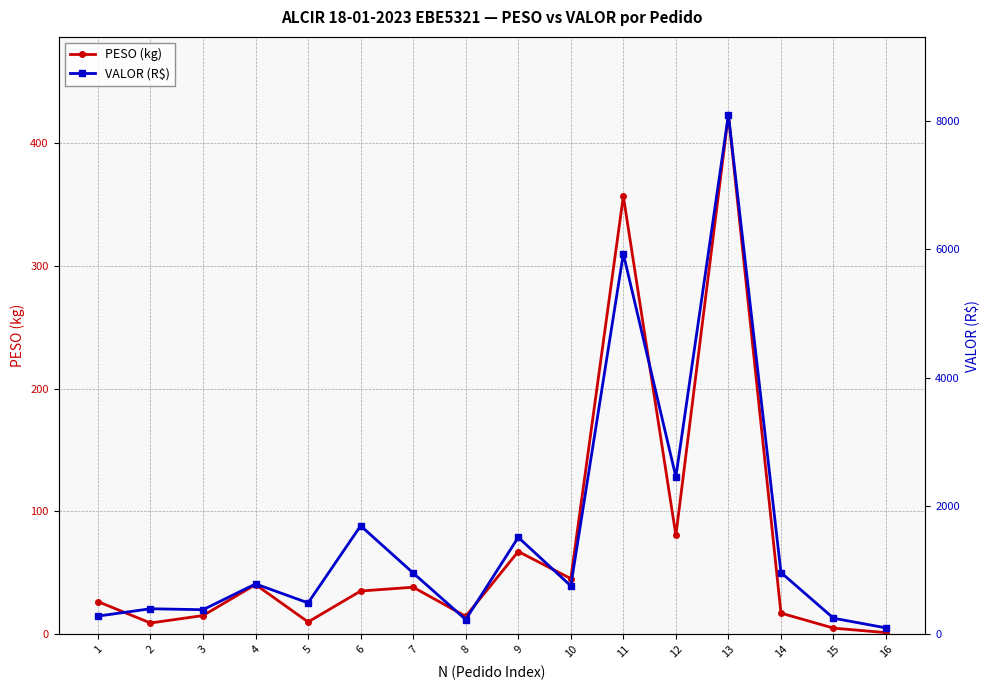

At which category does PESO (kg) reach its first local peak?

4